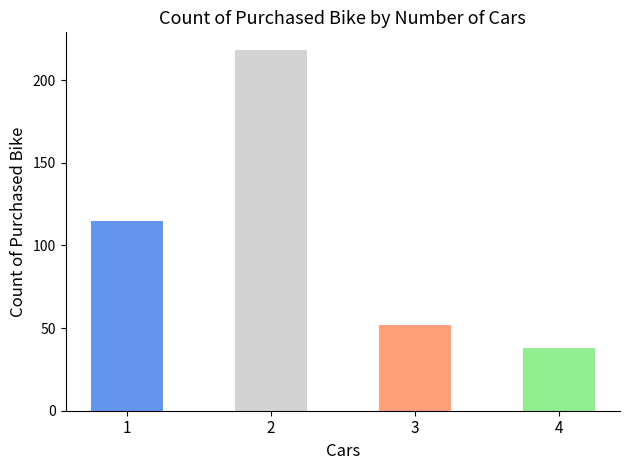

What value does the data have at 2?

218